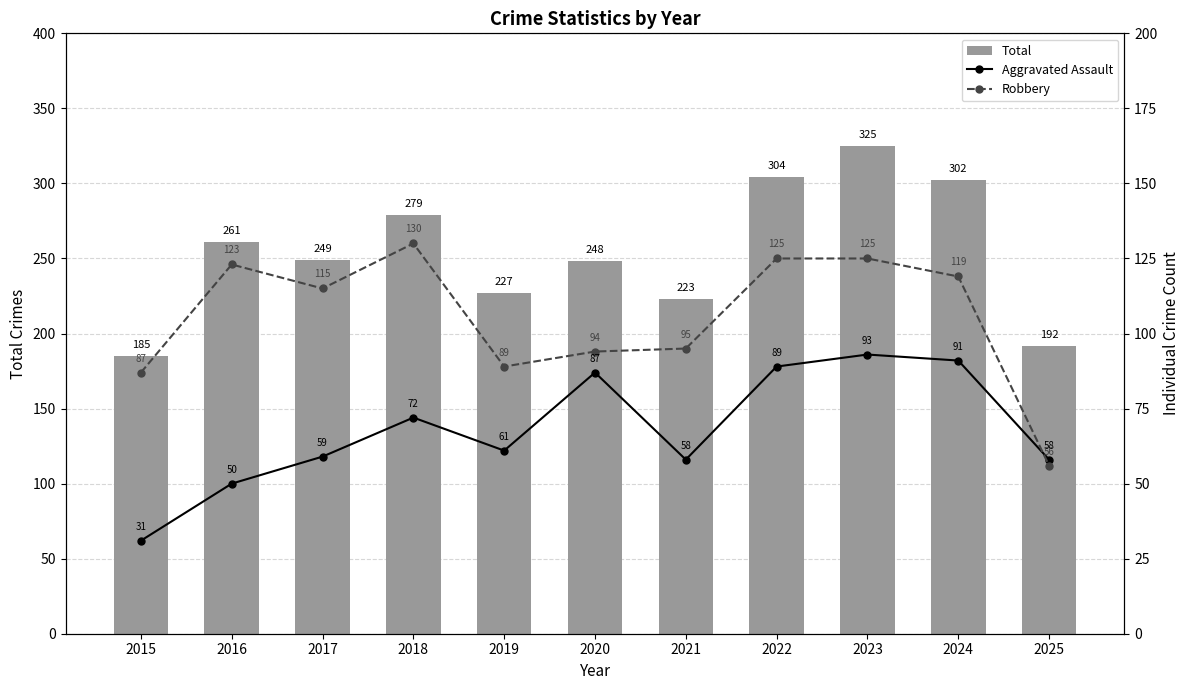

Where is Aggravated Assault nearest to the value 62?

2019